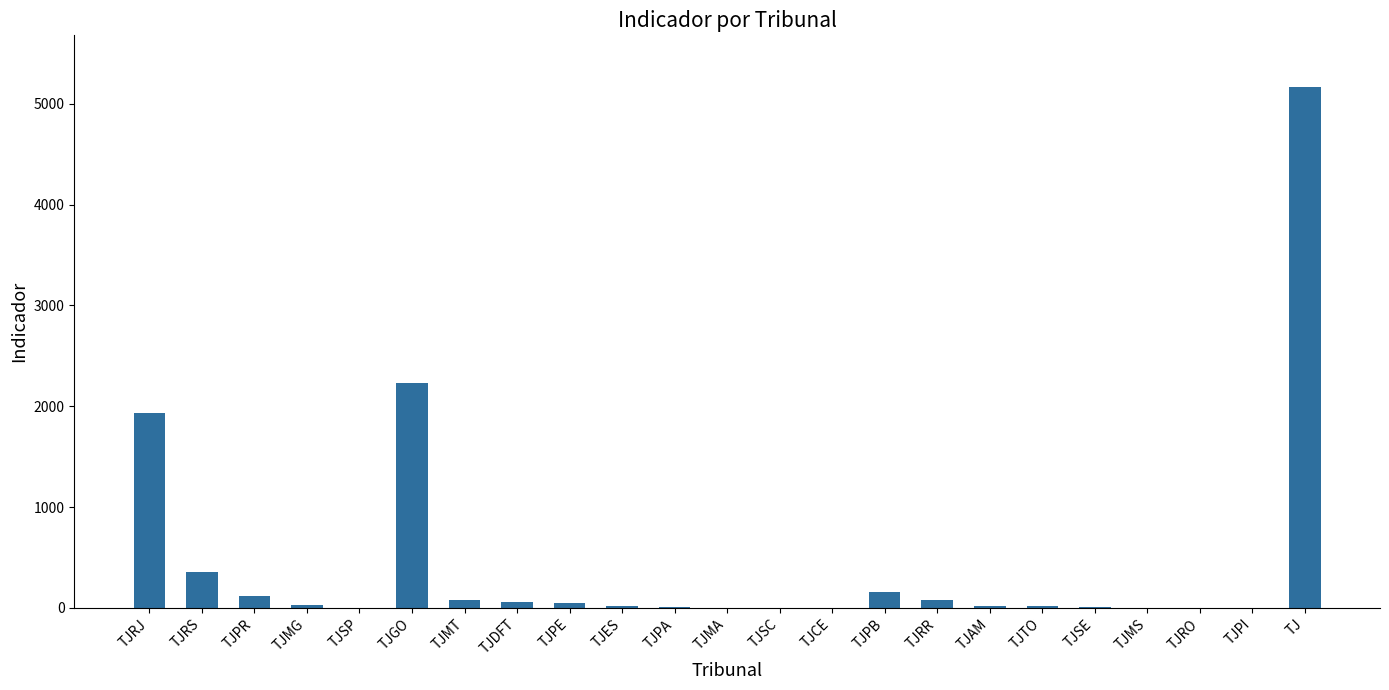

The value at TJRS is 358. True or false?

True